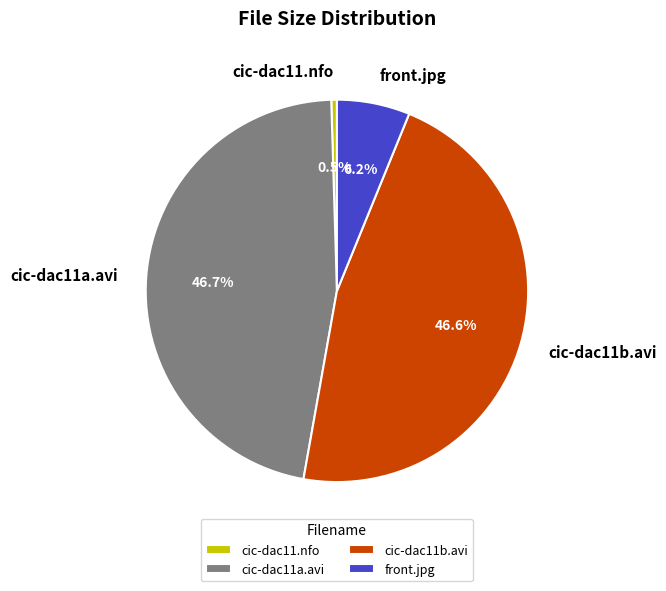

Is there any slice that represents more than half of the pie?

No